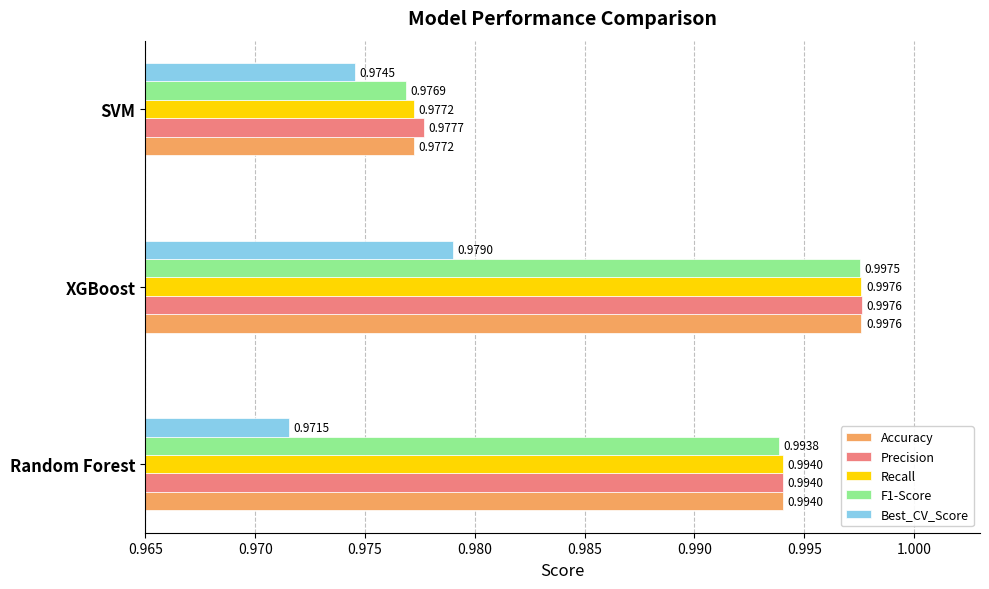

What are all the series names shown in the legend?

Accuracy, Precision, Recall, F1-Score, Best_CV_Score